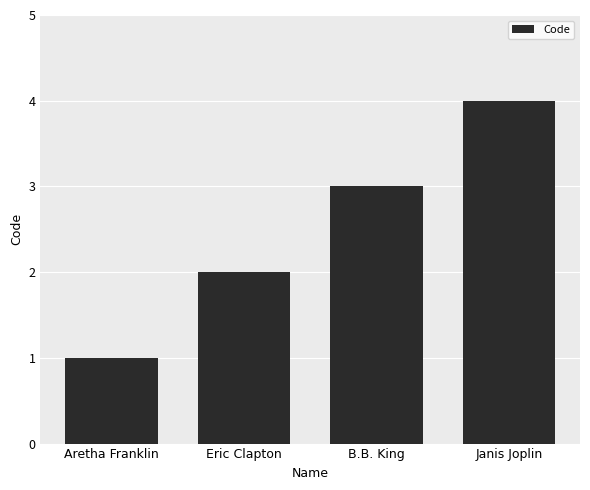

Approximately how many times larger is the value at Aretha Franklin compared to B.B. King?

0.3